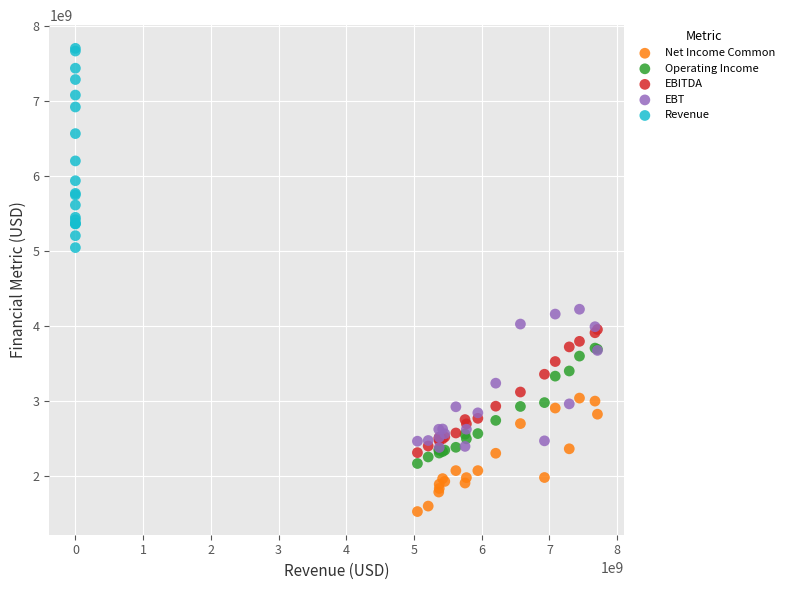

Which series reaches the maximum Y coordinate?

Revenue